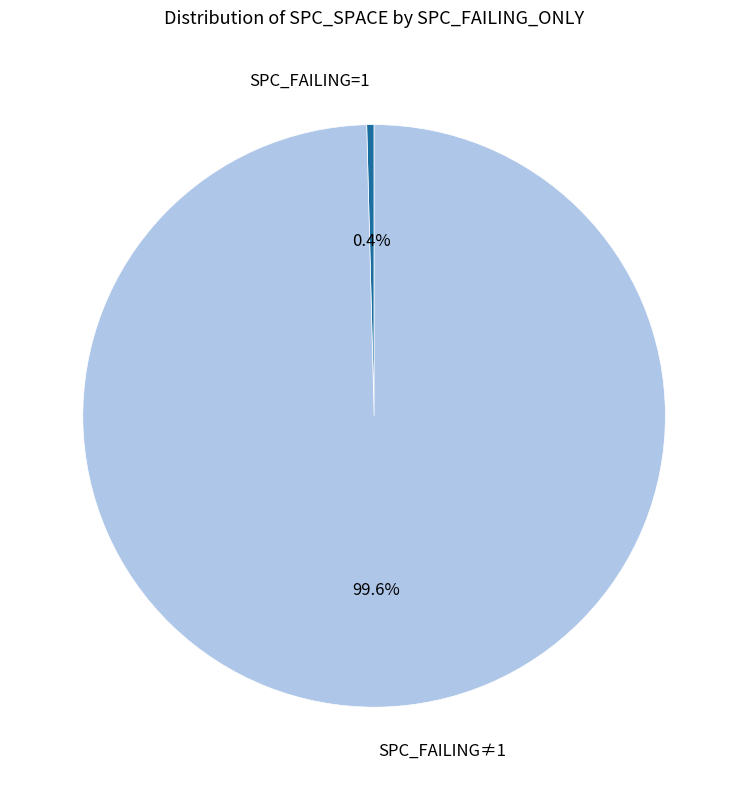

Is there any slice that represents more than half of the pie?

Yes